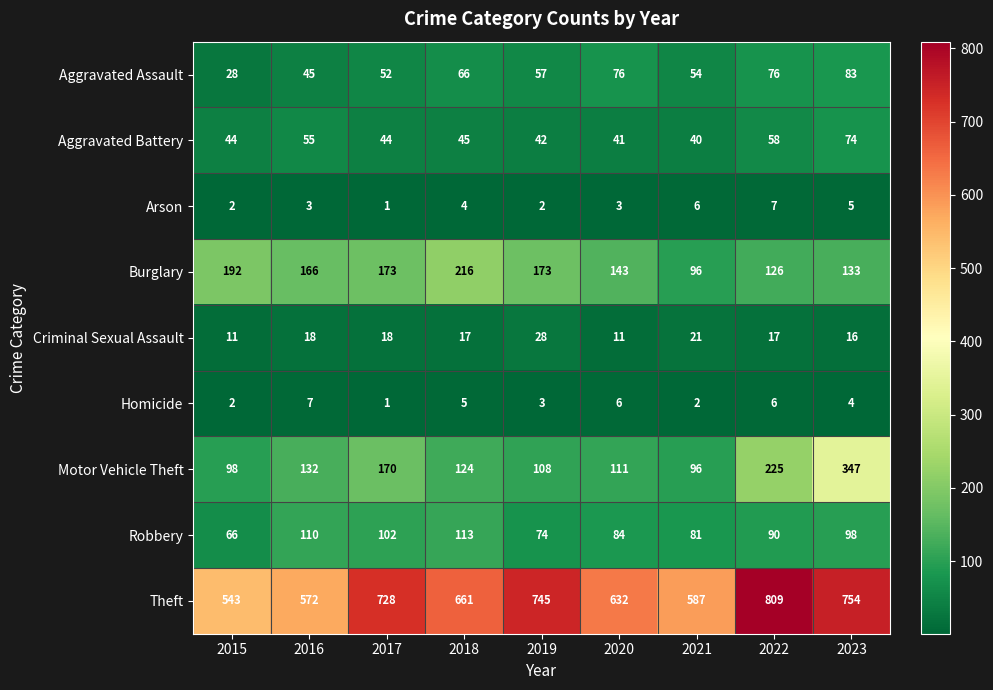

At which category does the chart reach its peak across all series?

2022